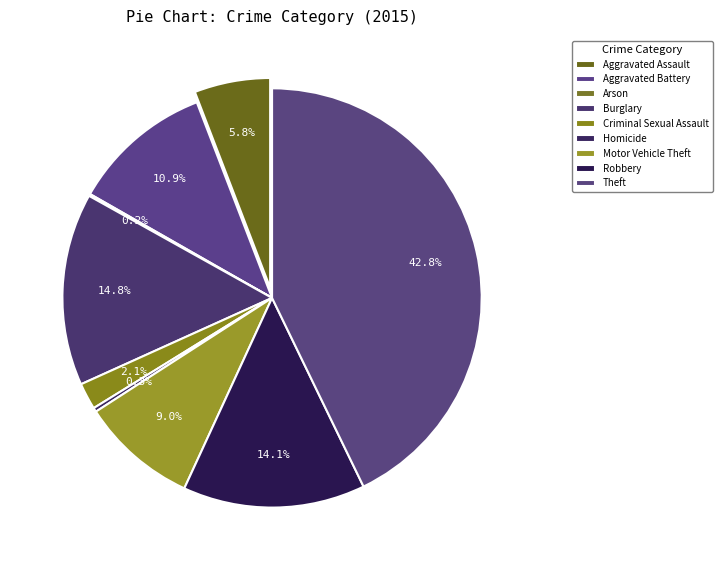

To the nearest percent, what is the difference between the largest and smallest slice percentages?

43%